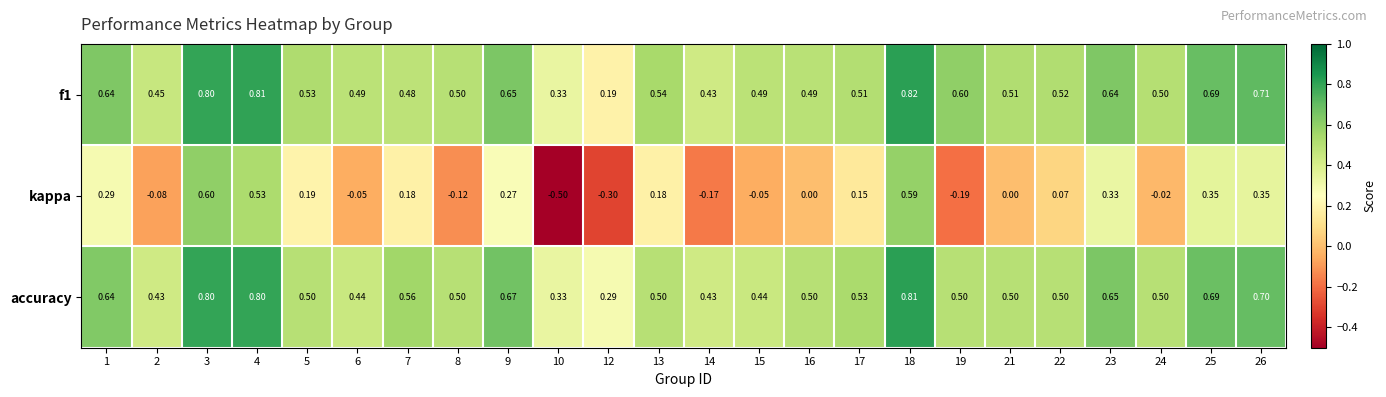

Rank the series at 13 from lowest to highest value.

kappa, accuracy, f1